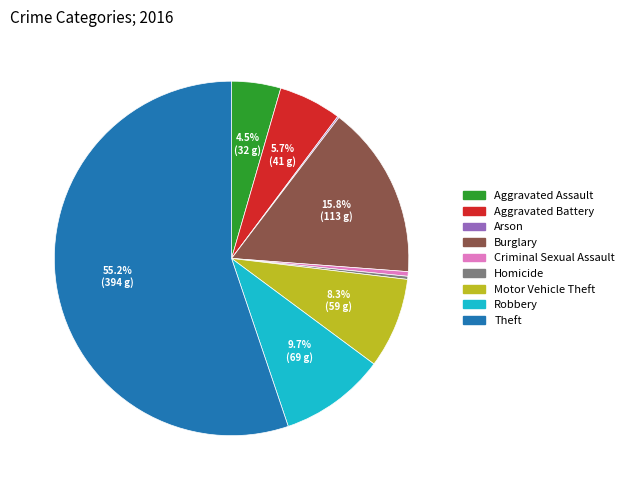

Between Aggravated Battery and Theft, which is larger?

Theft